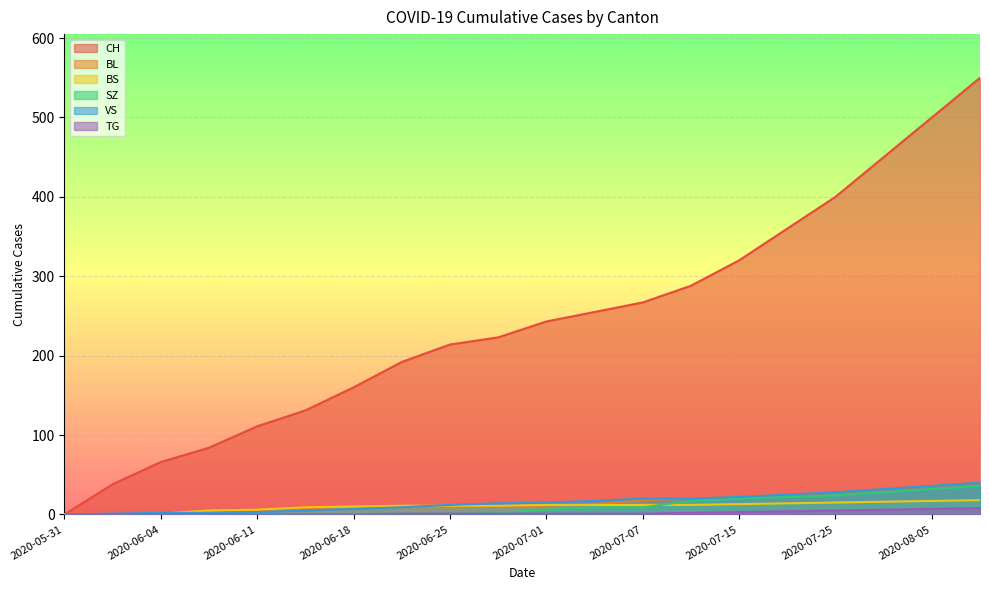

Reading left to right, transcribe all the data shown in this chart.

CH: 2020-05-31=0	2020-06-02=38	2020-06-04=66	2020-06-08=84	2020-06-11=111	2020-06-15=131	2020-06-18=160	2020-06-22=192	2020-06-25=214	2020-06-29=223	2020-07-01=243	2020-07-04=255	2020-07-07=267	2020-07-09=288	2020-07-15=320	2020-07-20=360	2020-07-25=400	2020-07-31=450	2020-08-05=500	2020-08-10=550
BL: 2020-05-31=0	2020-06-02=0	2020-06-04=0	2020-06-08=2	2020-06-11=5	2020-06-15=7	2020-06-18=7	2020-06-22=9	2020-06-25=9	2020-06-29=10	2020-07-01=11	2020-07-04=13	2020-07-07=18	2020-07-09=20	2020-07-15=22	2020-07-20=25	2020-07-25=28	2020-07-31=32	2020-08-05=36	2020-08-10=40
BS: 2020-05-31=0	2020-06-02=0	2020-06-04=1	2020-06-08=5	2020-06-11=6	2020-06-15=9	2020-06-18=10	2020-06-22=11	2020-06-25=11	2020-06-29=11	2020-07-01=12	2020-07-04=12	2020-07-07=12	2020-07-09=12	2020-07-15=13	2020-07-20=14	2020-07-25=15	2020-07-31=16	2020-08-05=17	2020-08-10=18
SZ: 2020-05-31=0	2020-06-02=0	2020-06-04=0	2020-06-08=0	2020-06-11=0	2020-06-15=0	2020-06-18=0	2020-06-22=1	2020-06-25=1	2020-06-29=2	2020-07-01=6	2020-07-04=9	2020-07-07=9	2020-07-09=17	2020-07-15=20	2020-07-20=22	2020-07-25=24	2020-07-31=28	2020-08-05=32	2020-08-10=36
VS: 2020-05-31=0	2020-06-02=1	2020-06-04=2	2020-06-08=2	2020-06-11=3	2020-06-15=5	2020-06-18=7	2020-06-22=9	2020-06-25=12	2020-06-29=14	2020-07-01=15	2020-07-04=17	2020-07-07=20	2020-07-09=20	2020-07-15=22	2020-07-20=25	2020-07-25=28	2020-07-31=32	2020-08-05=36	2020-08-10=40
TG: 2020-05-31=0	2020-06-02=0	2020-06-04=0	2020-06-08=0	2020-06-11=0	2020-06-15=0	2020-06-18=0	2020-06-22=1	2020-06-25=1	2020-06-29=1	2020-07-01=1	2020-07-04=1	2020-07-07=1	2020-07-09=2	2020-07-15=3	2020-07-20=4	2020-07-25=5	2020-07-31=6	2020-08-05=7	2020-08-10=8